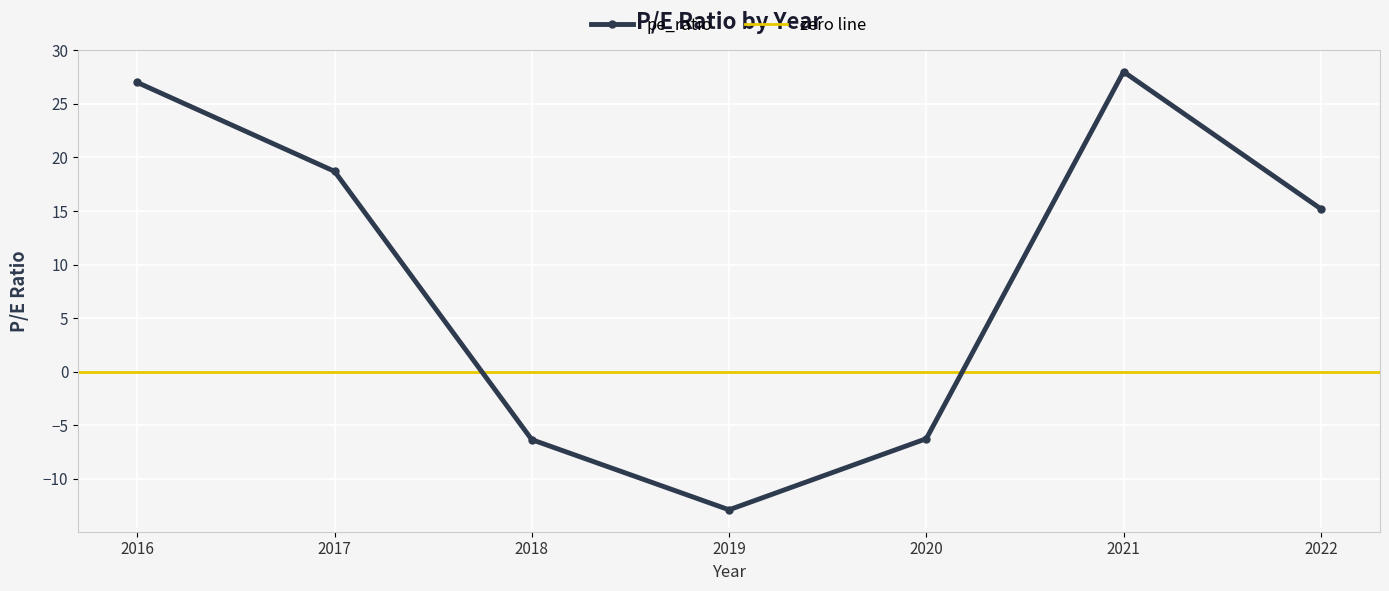

The chart shows a value of -3.3 at 2020. True or false?

False